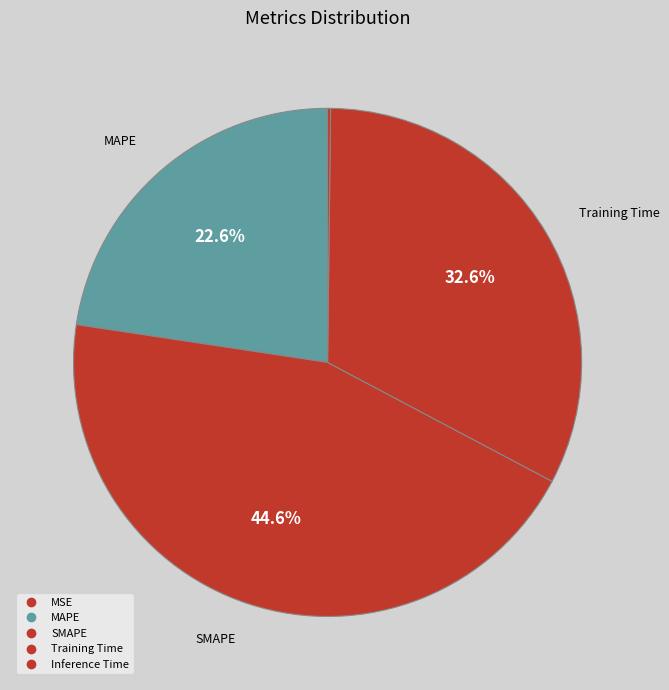

To the nearest percent, what is the average slice percentage?

20%